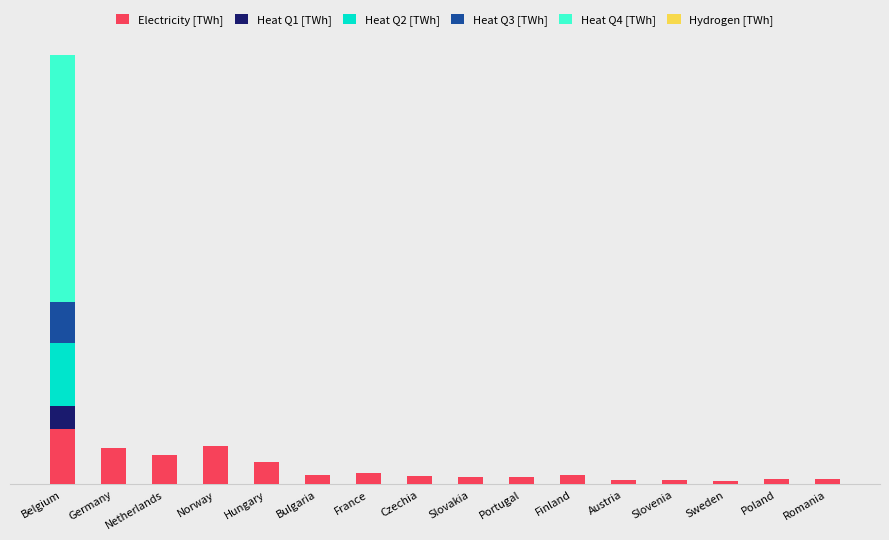

The value of Electricity [TWh] at Slovenia is 0.0. True or false?

True